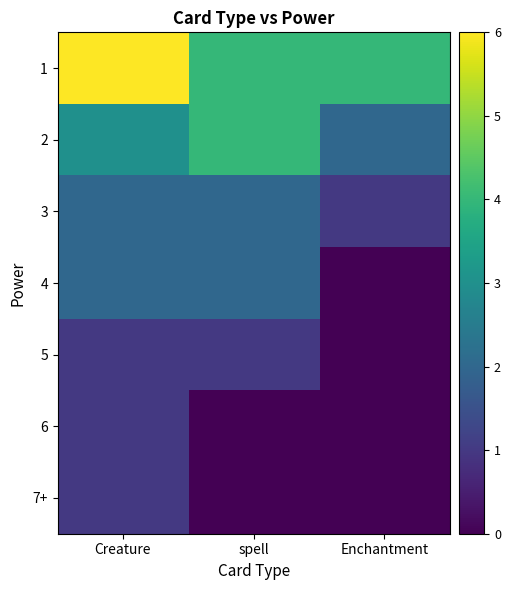

What is the total value across all series at Creature?

16